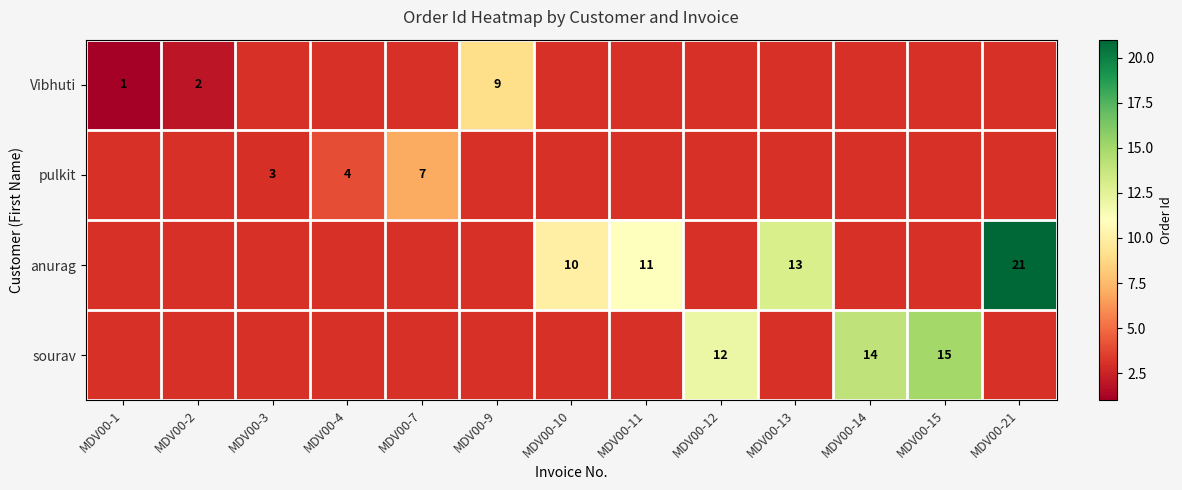

The value of sourav at MDV00-14 is 5. True or false?

False